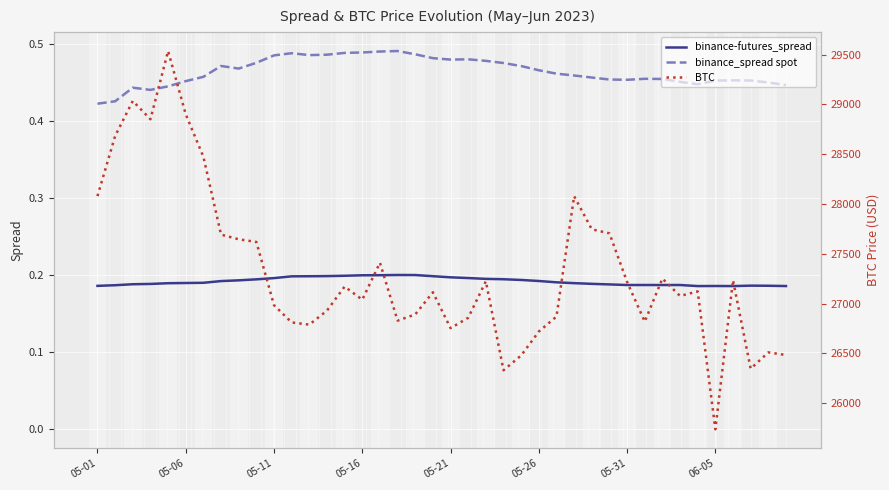

The binance-futures_spread series shows 0.3 at 05-26. True or false?

False